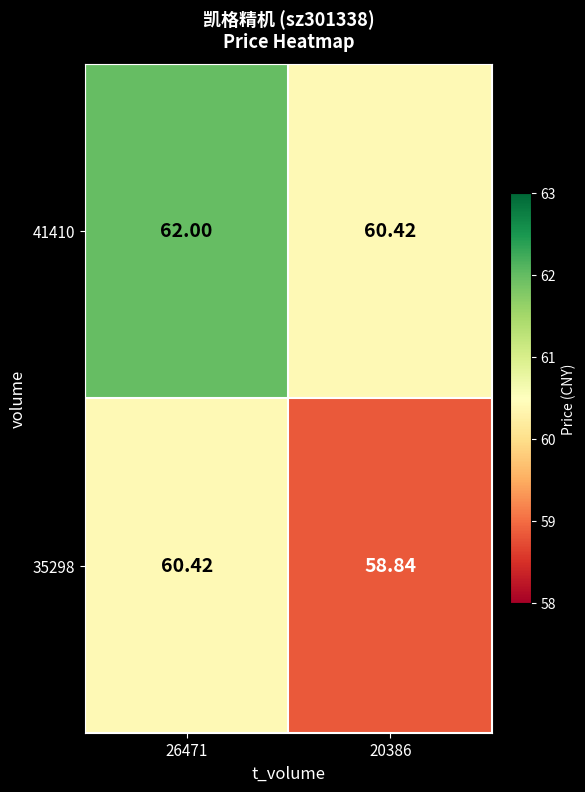

Is the value of 35298 at 26471 greater than the value of 41410 at 26471?

No